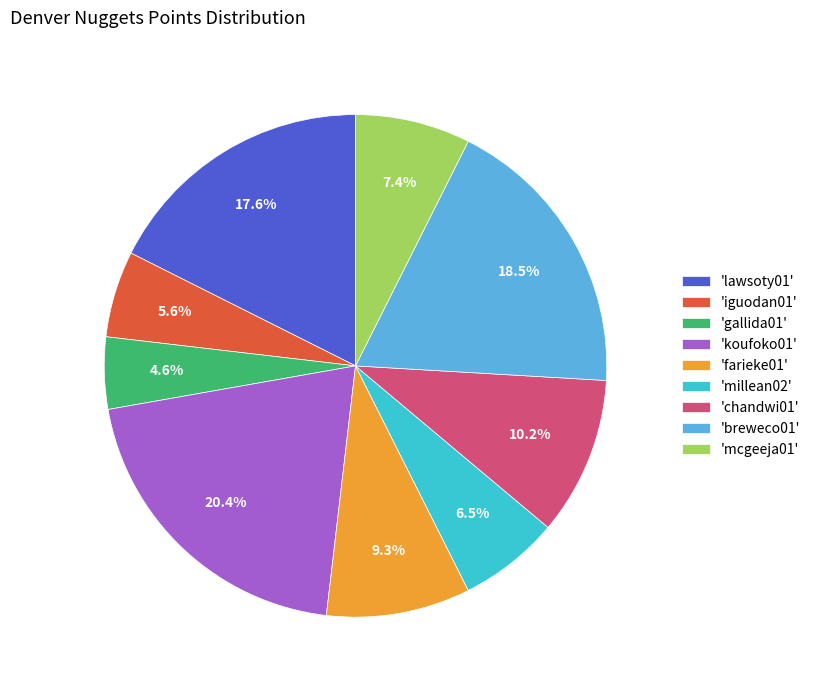

Which slice is the largest?

'koufoko01'